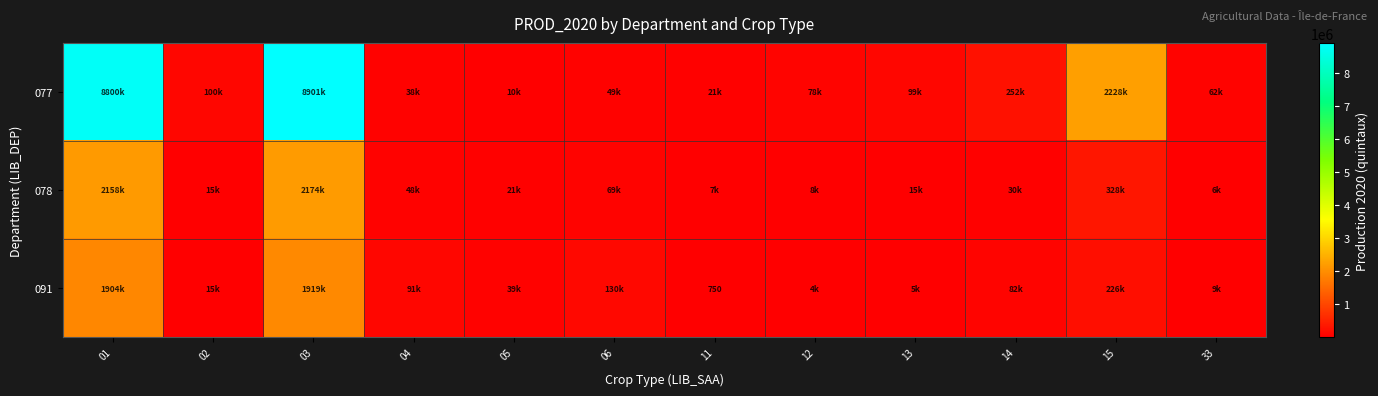

Read the 091 value at 14.

82500